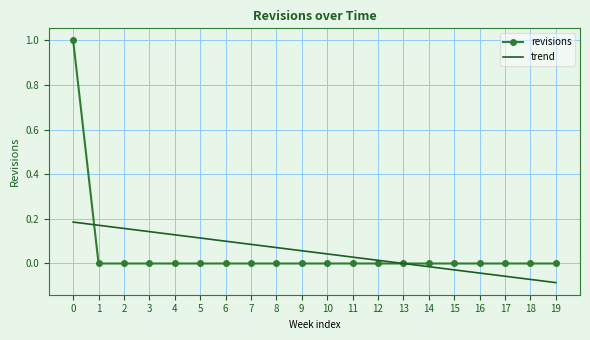

How many times do revisions and trend cross each other?

2